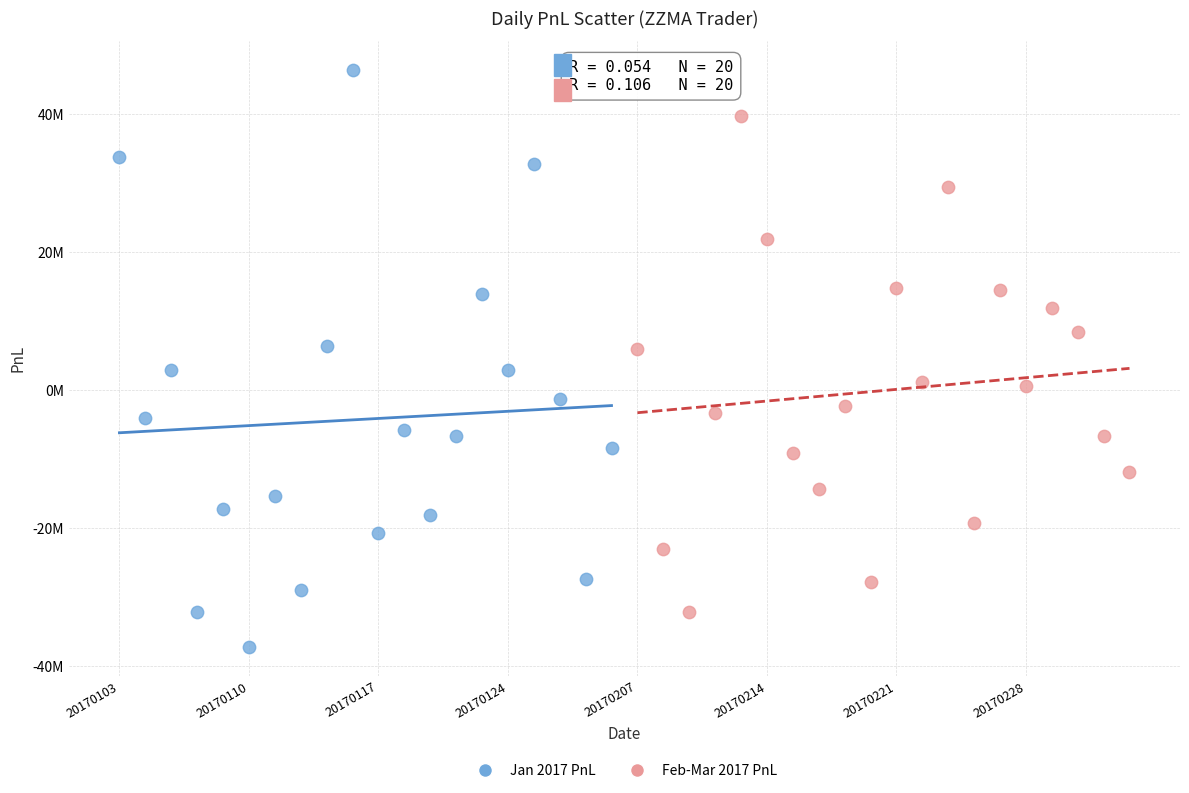

Which series contains the lowest Y value?

Jan 2017 PnL